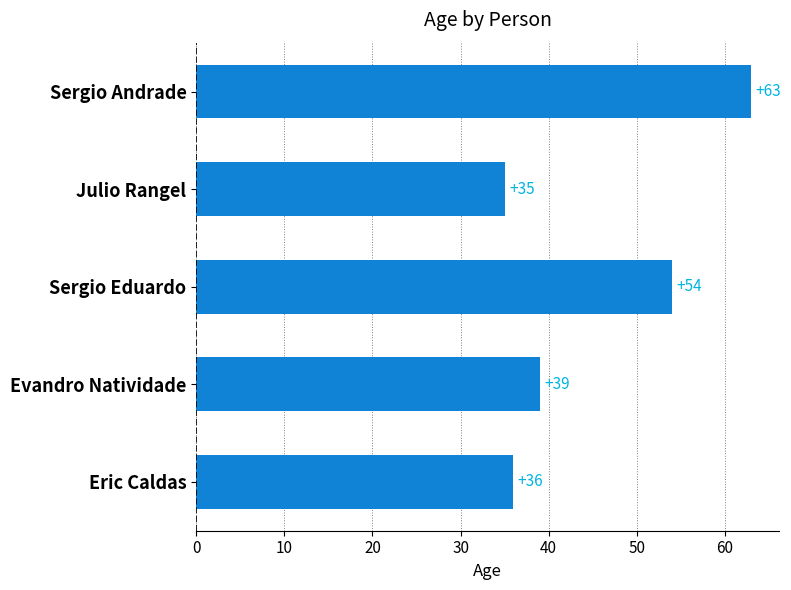

How many bars are there in total?

5